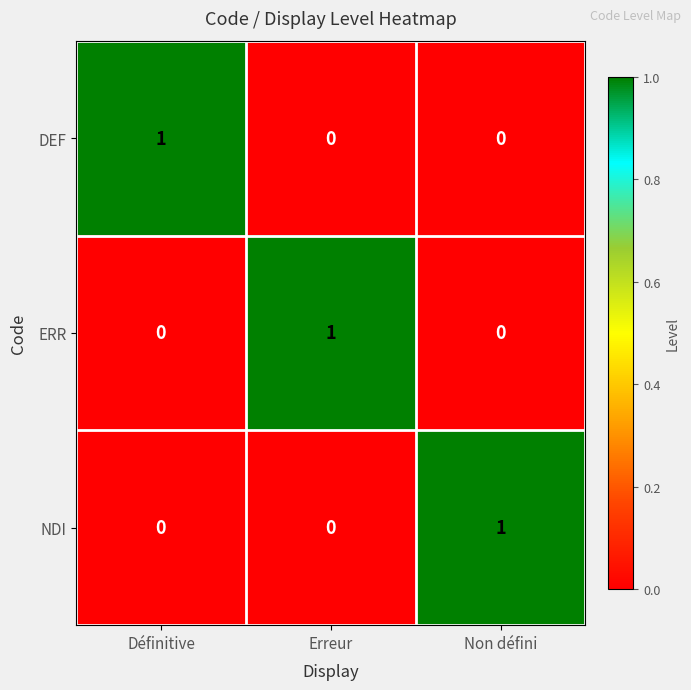

What is the total value across all series at Erreur?

1